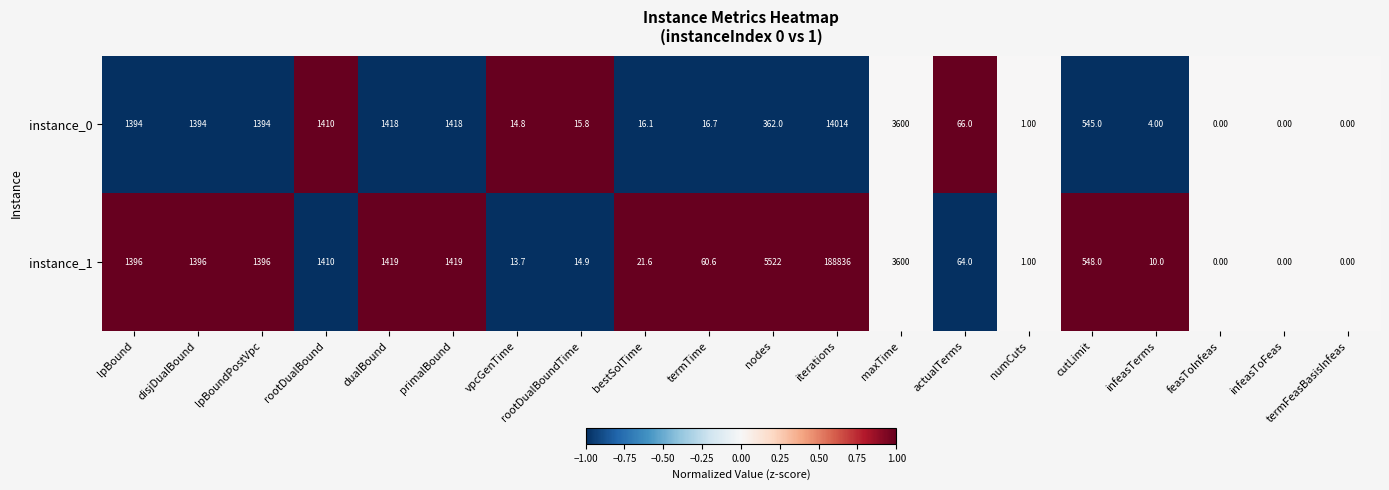

Which series changed the most between lpBound and infeasToFeas?

instance_1